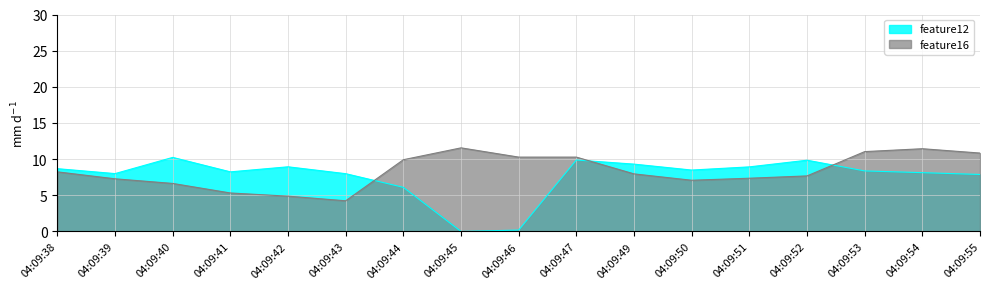

What is the total value across all series at 04:09:47?

20.2